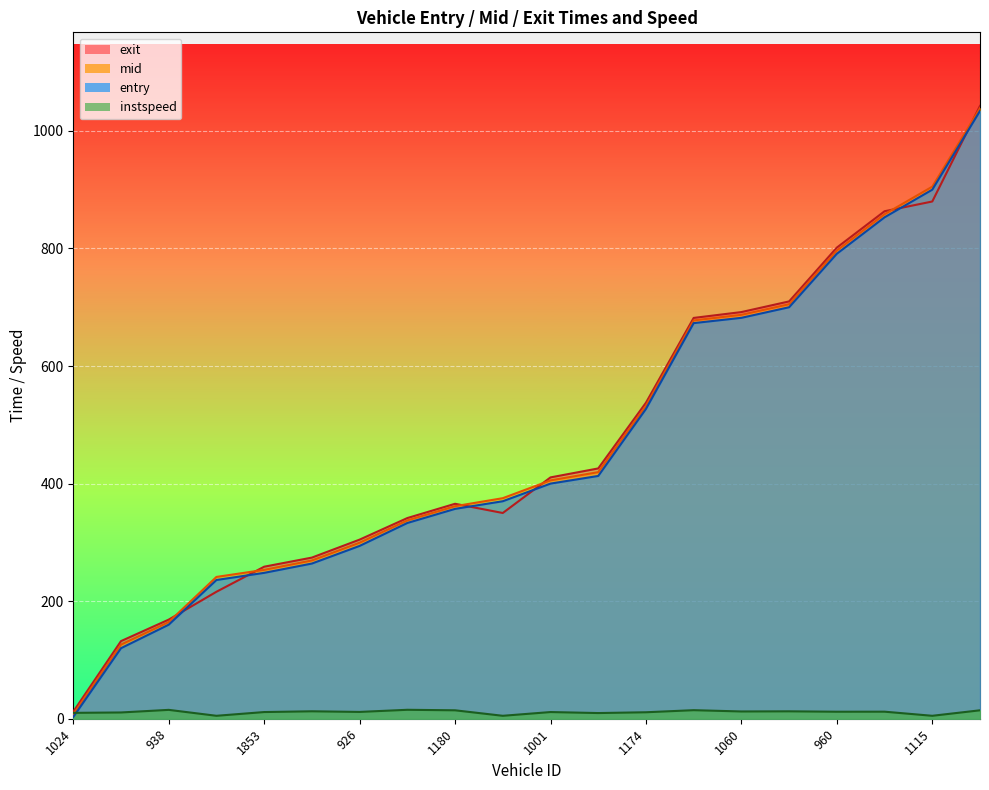

Which series has the largest total across all categories?

exit